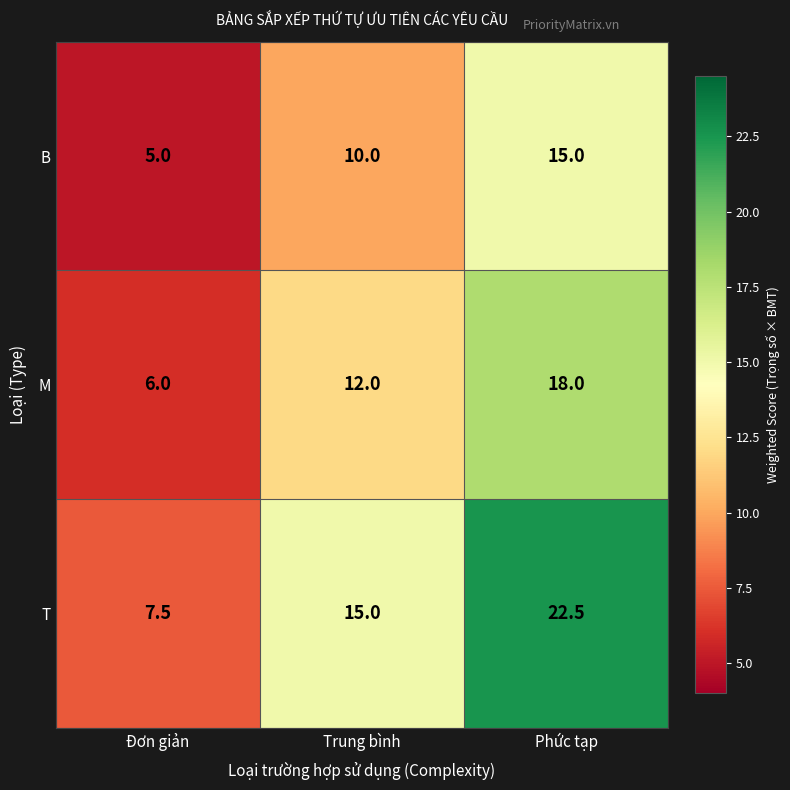

What is the minimum value for M?

6.0